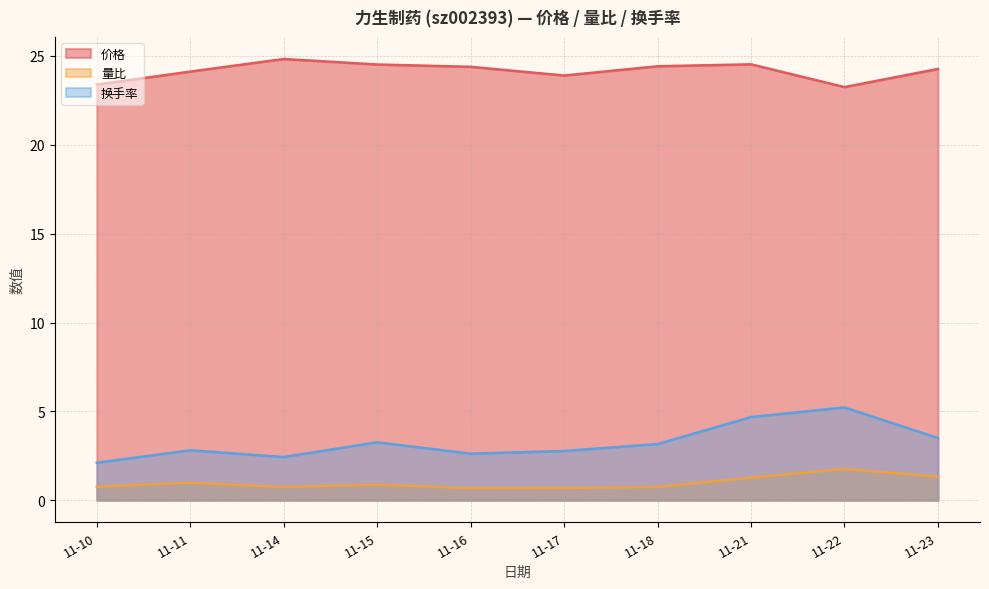

At which label is 价格 closest to 24?

11-17